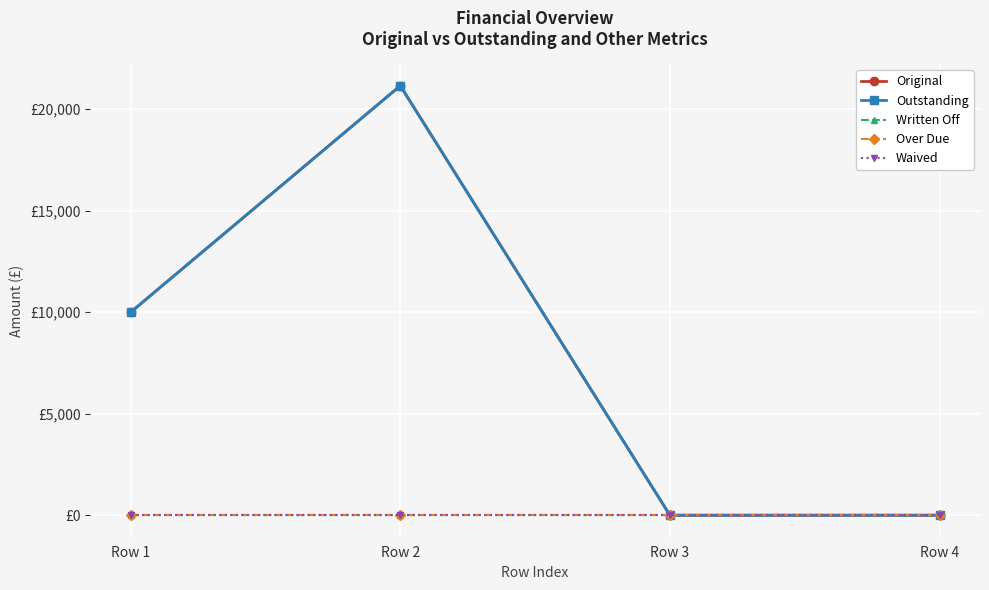

Is this an area chart (filled region under the line)?

No